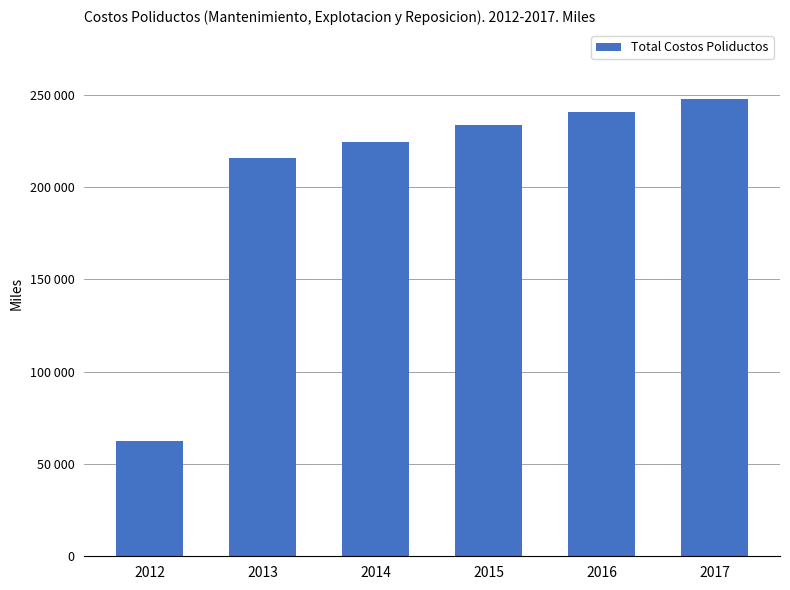

Reading right to left, what are all the values shown in this chart?

2017=247853	2016=240575	2015=233528	2014=224436	2013=215842	2012=62560